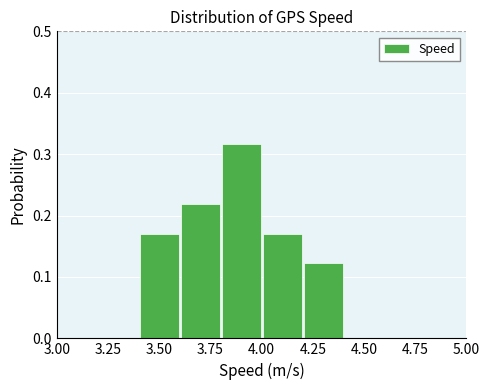

Reading left to right, transcribe this chart: for each bar, give the range it covers on the x-axis and its height. The values are not printed on the chart, so give them approximately, as read against the axis.

3.0 to 3.2: 0
3.2 to 3.4: 0
3.4 to 3.6: 0.17
3.6 to 3.8: 0.22
3.8 to 4.0: 0.32
4.0 to 4.2: 0.17
4.2 to 4.4: 0.12
4.4 to 4.6: 0
4.6 to 4.8: 0
4.8 to 5.0: 0